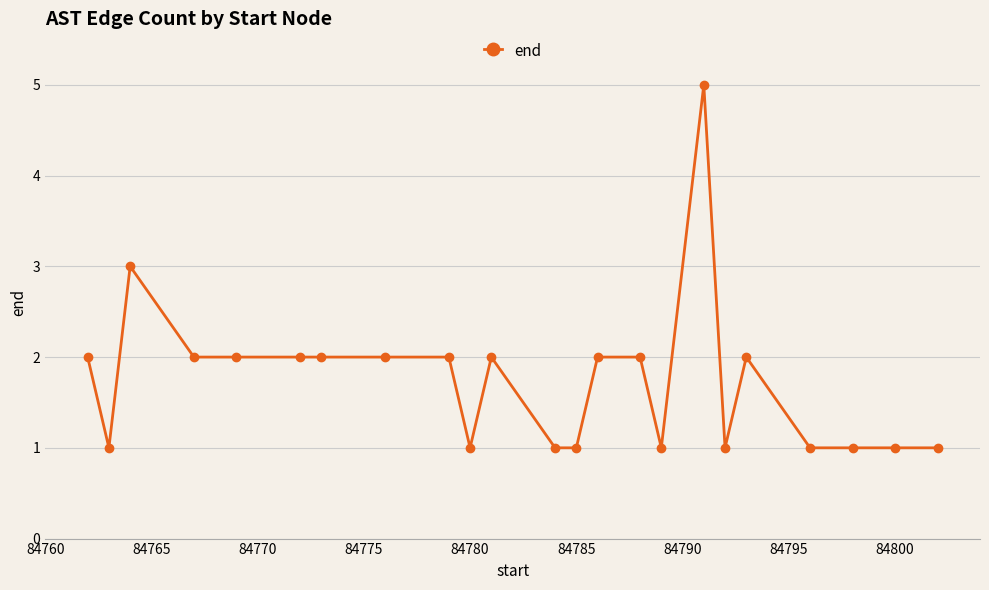

True or false: the data has more than 2 interior local peaks.

True